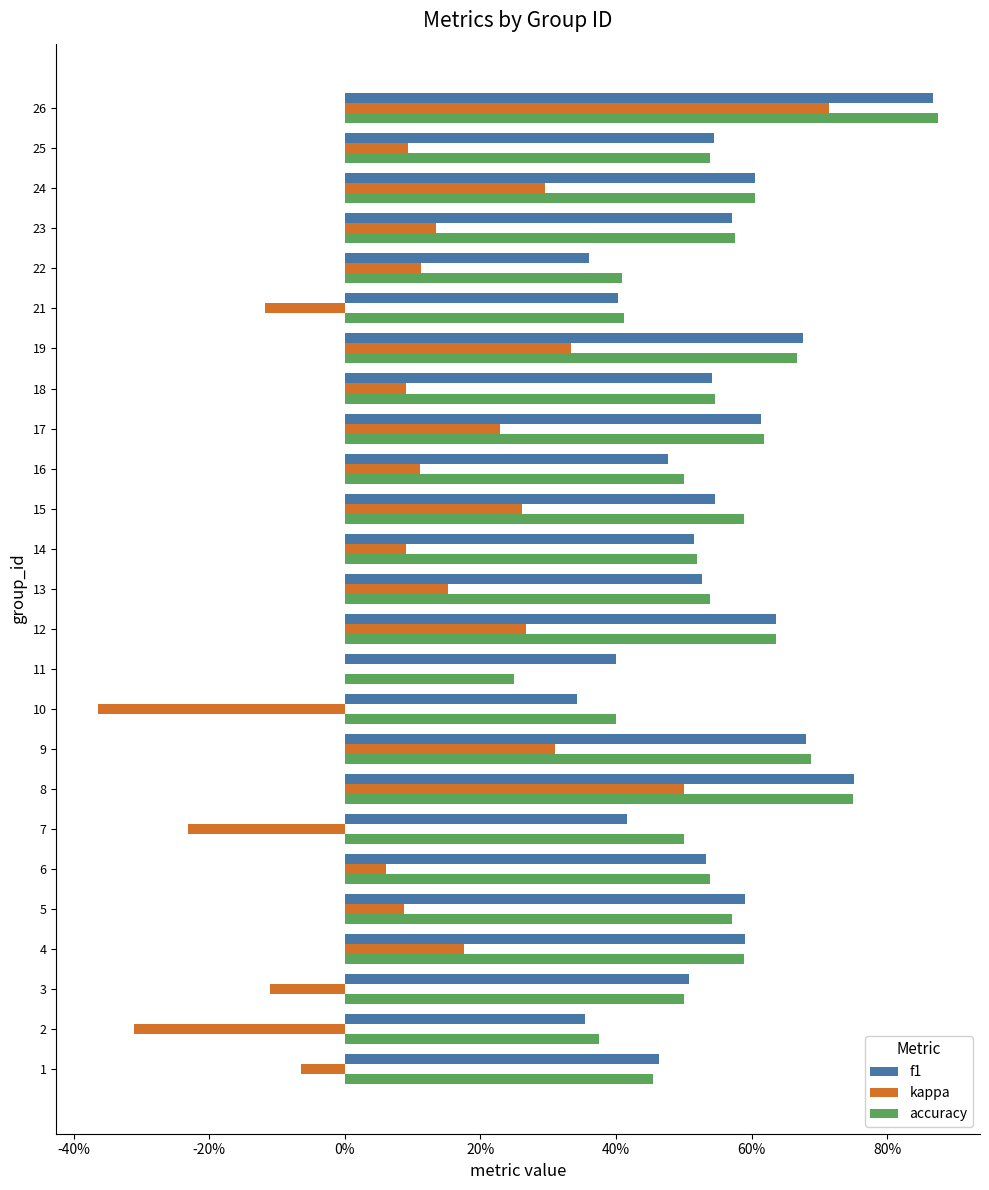

Between 21 and 23, which series saw the biggest shift?

kappa